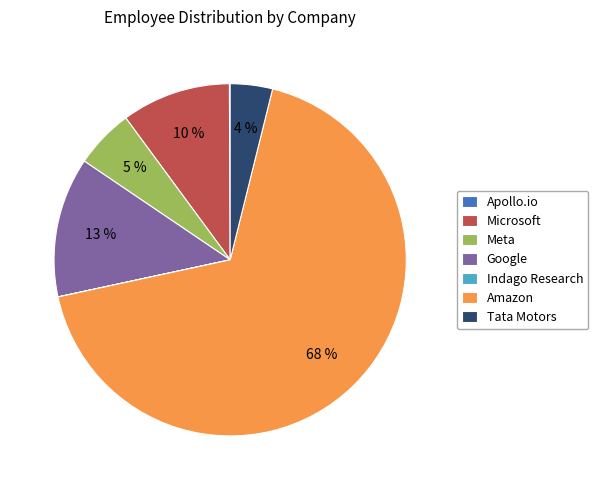

To the nearest percent, what is the difference between the largest and smallest slice percentages?

68%